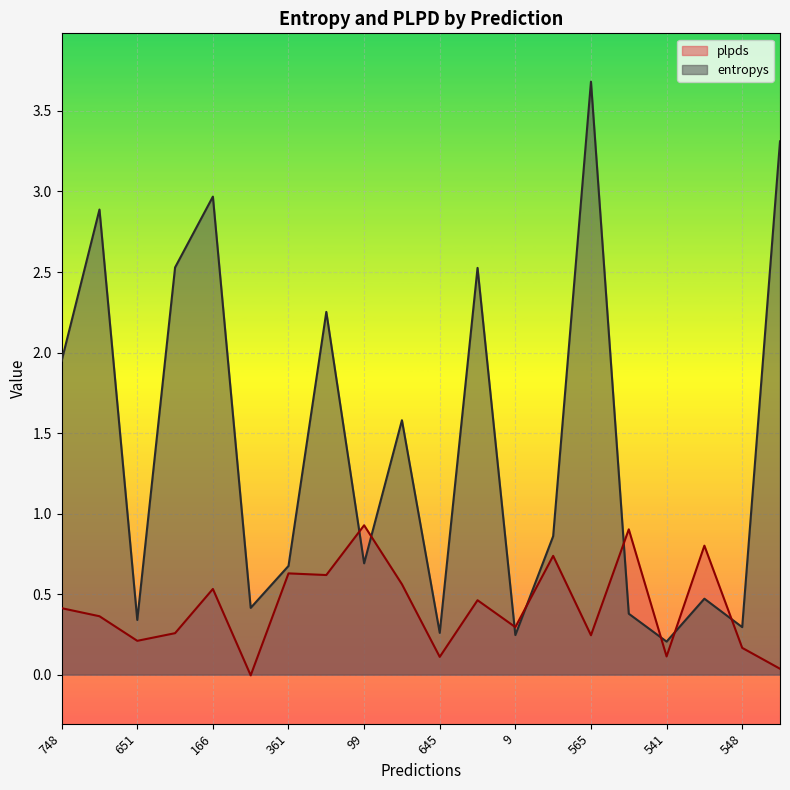

Between 166 and 554, which series saw the biggest shift?

entropys